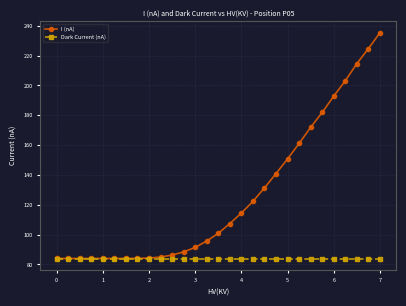

What is the difference between the second highest and second lowest values in the I (nA) series?

140.7